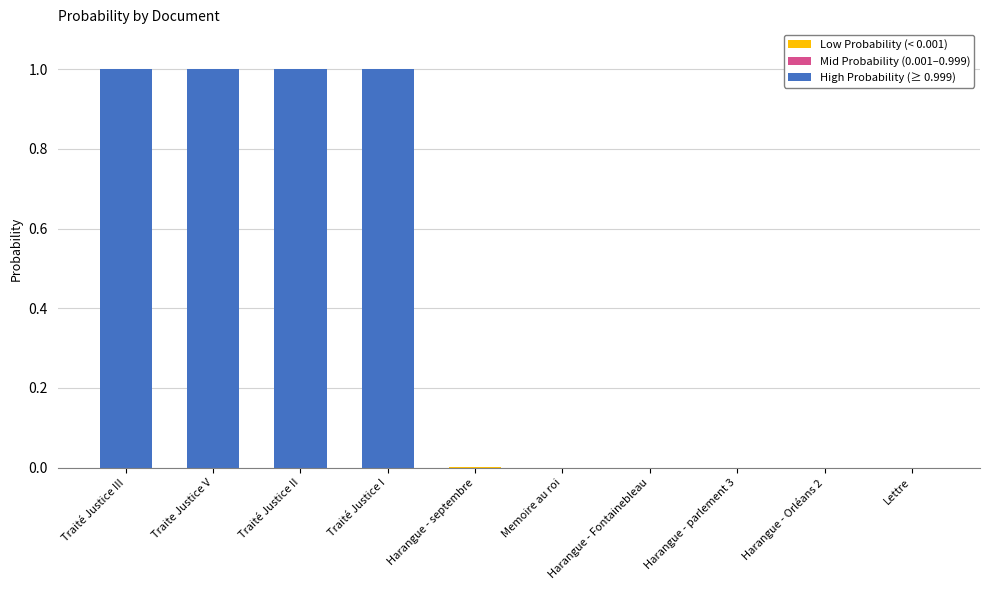

What is the maximum value shown in the chart?

1.0